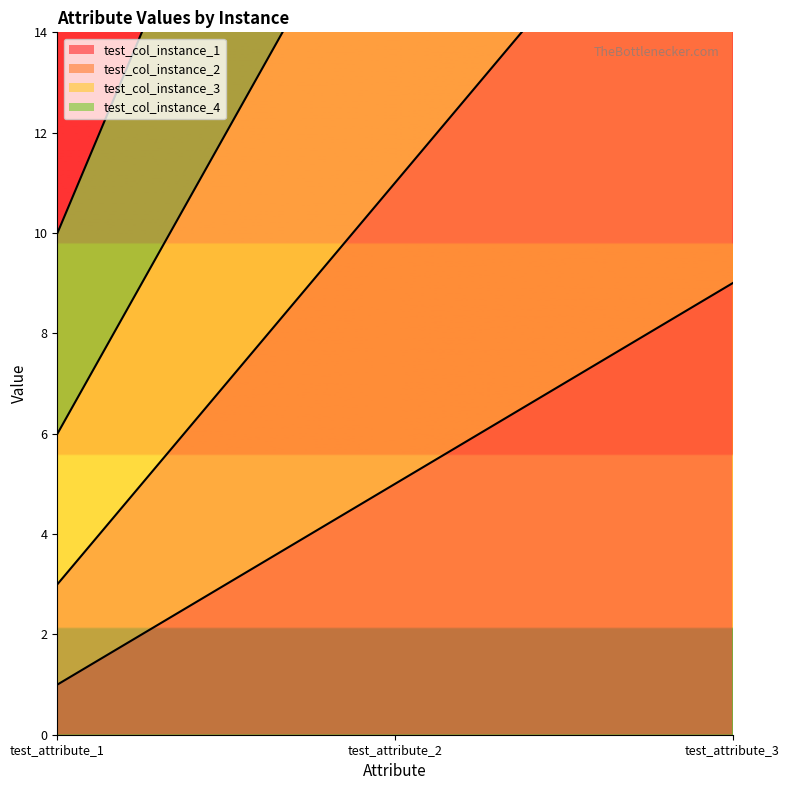

Reading right to left, list all the values displayed in this chart.

test_col_instance_1: test_attribute_3=9	test_attribute_2=5	test_attribute_1=1
test_col_instance_2: test_attribute_3=19	test_attribute_2=11	test_attribute_1=3
test_col_instance_3: test_attribute_3=30	test_attribute_2=18	test_attribute_1=6
test_col_instance_4: test_attribute_3=42	test_attribute_2=26	test_attribute_1=10